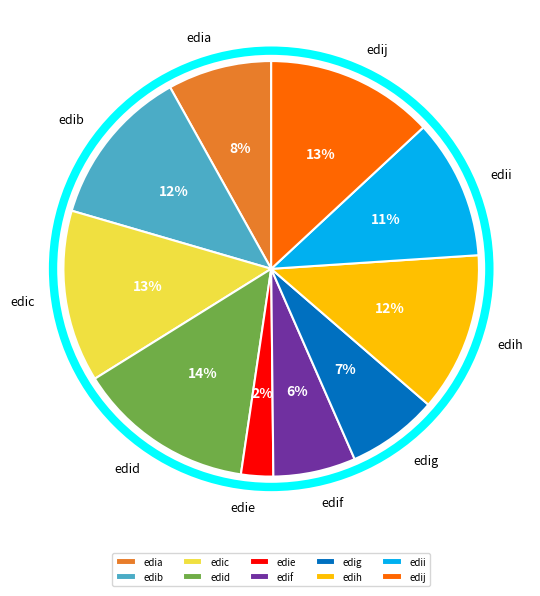

Which category has the smallest portion of the pie?

edie